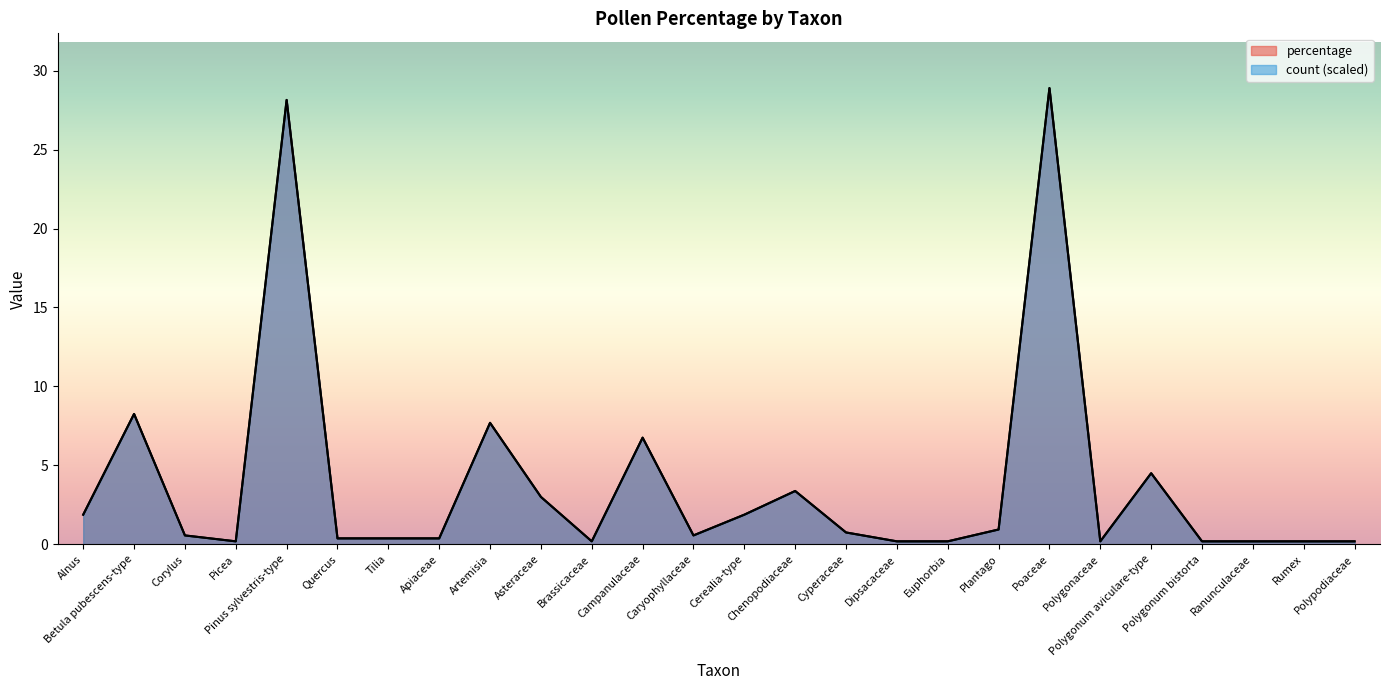

True or false: count and percentage cross at least once.

True